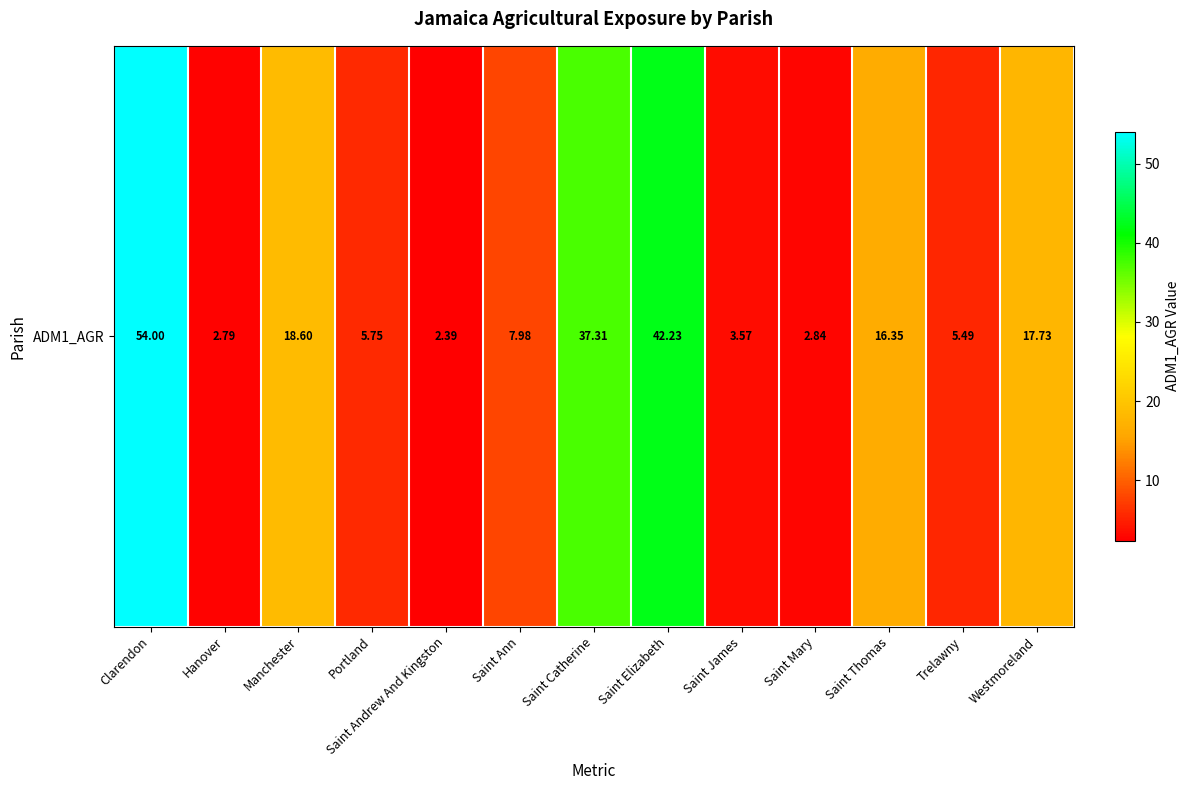

Reading right to left, list all the values displayed in this chart.

Westmoreland=17.7	Trelawny=5.5	Saint Thomas=16.4	Saint Mary=2.8	Saint James=3.6	Saint Elizabeth=42.2	Saint Catherine=37.3	Saint Ann=8.0	Saint Andrew And Kingston=2.4	Portland=5.8	Manchester=18.6	Hanover=2.8	Clarendon=54.0